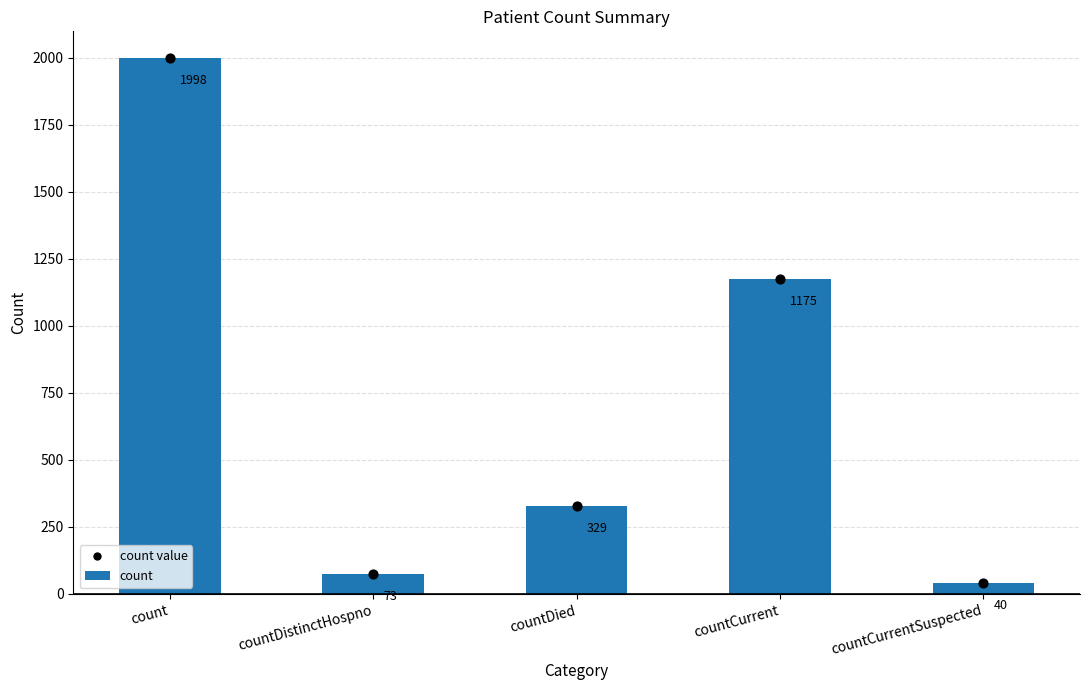

Approximately how many times larger is the value at countDied compared to countDistinctHospno?

4.5